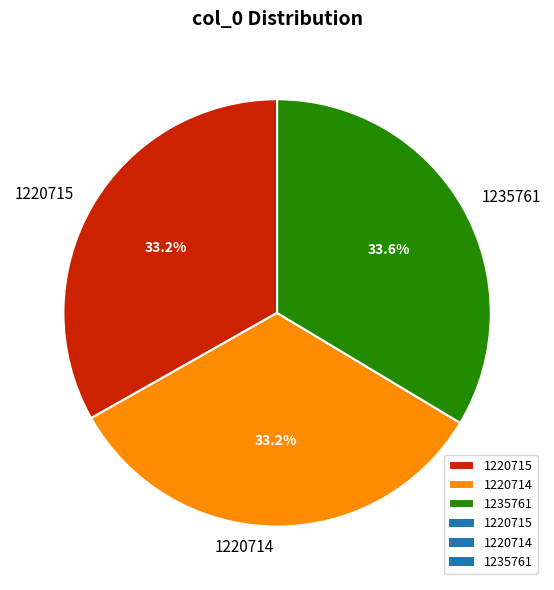

To the nearest percent, what portion does 1220714 represent?

33%